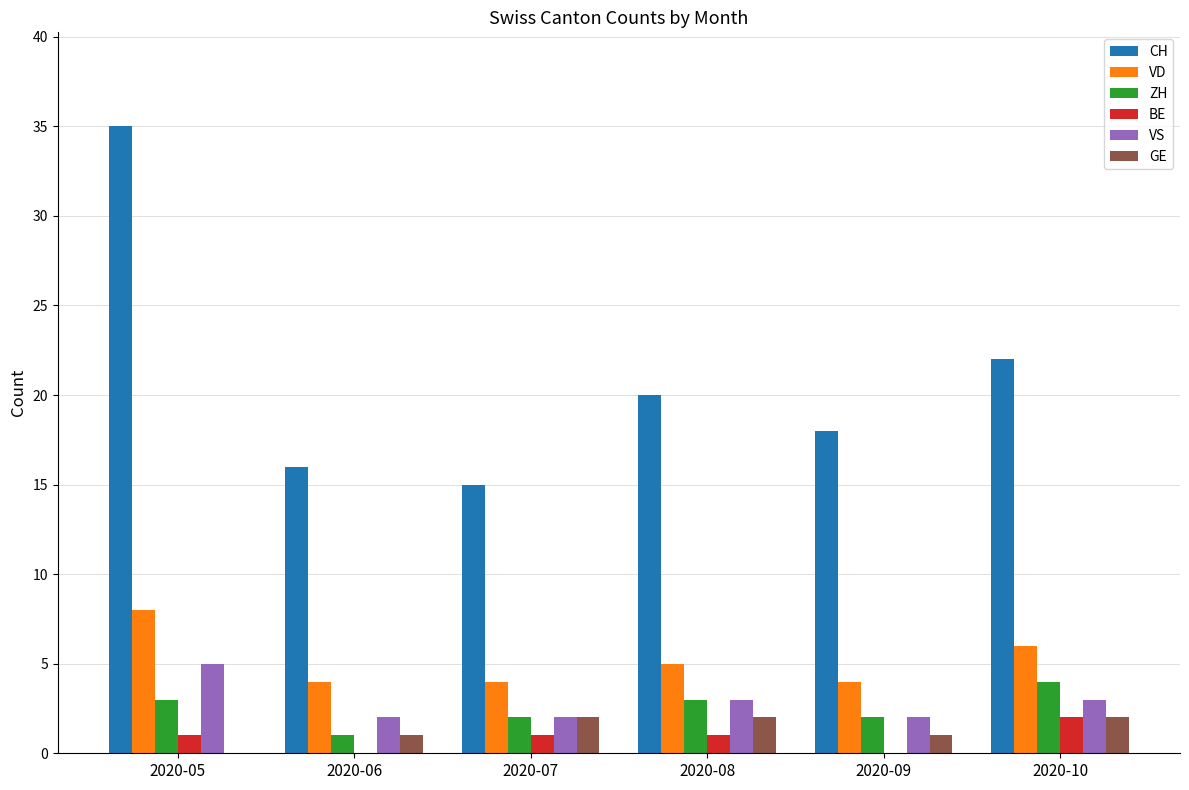

The VD series shows 6 at 2020-07. True or false?

False